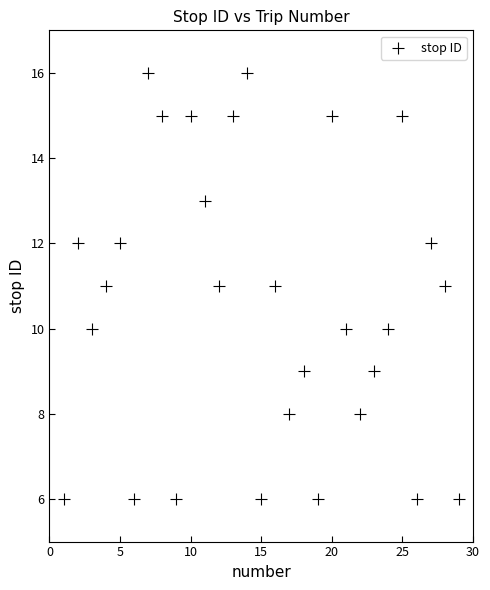

What is the range of Y values (max minus min)?

10